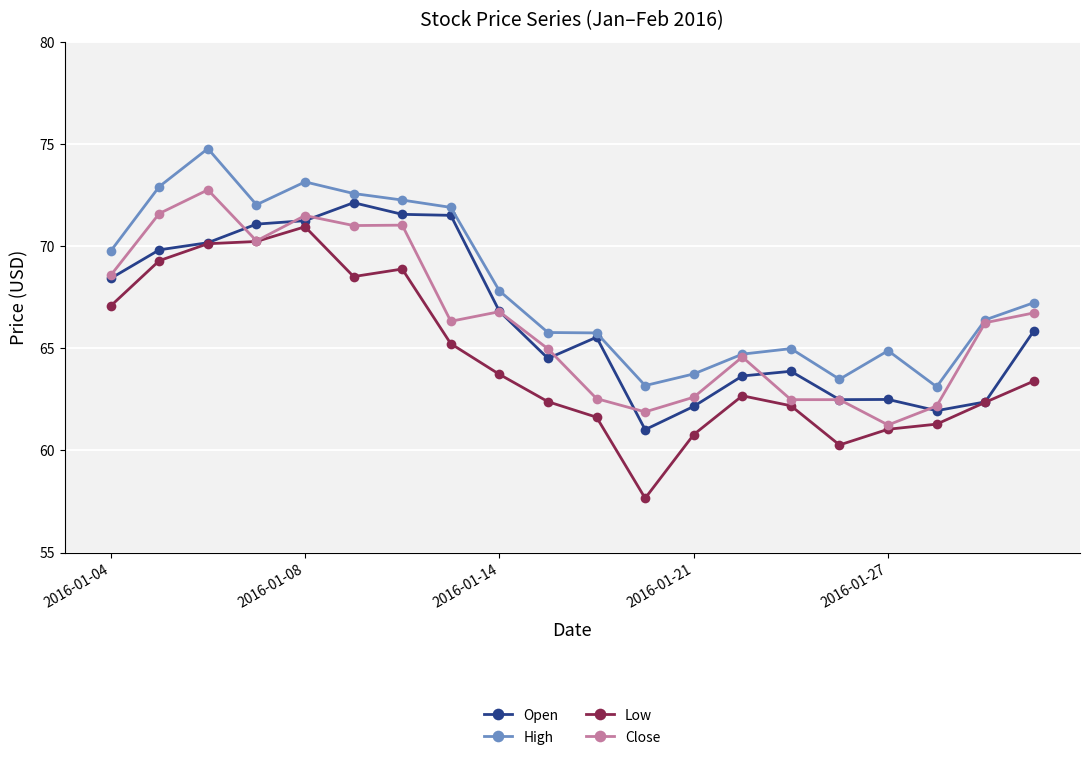

Does the chart display data point markers on the line(s)?

Yes